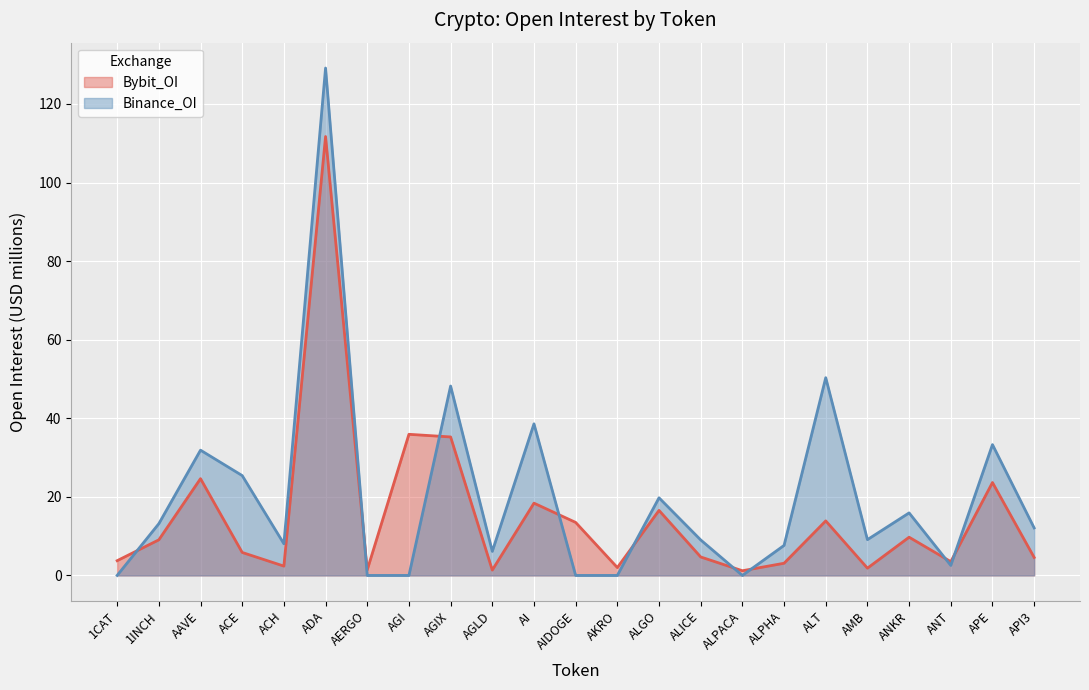

How many lines are shown in the chart?

2